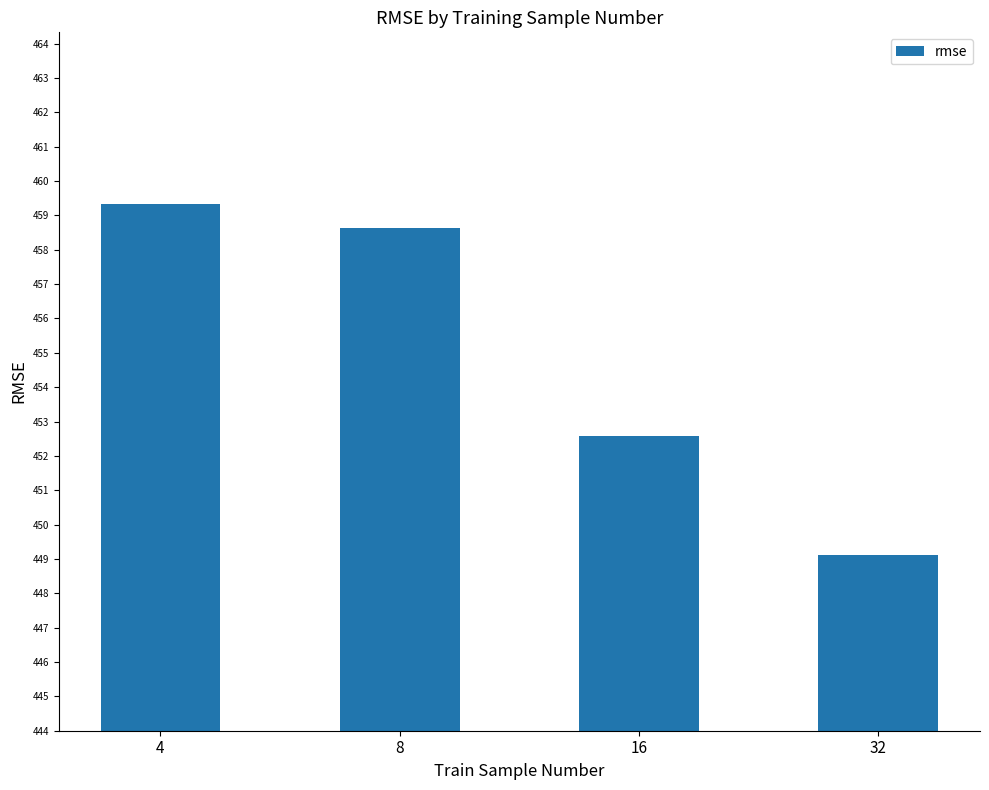

Reading right to left, what are all the values shown in this chart?

32=449.1	16=452.6	8=458.6	4=459.3